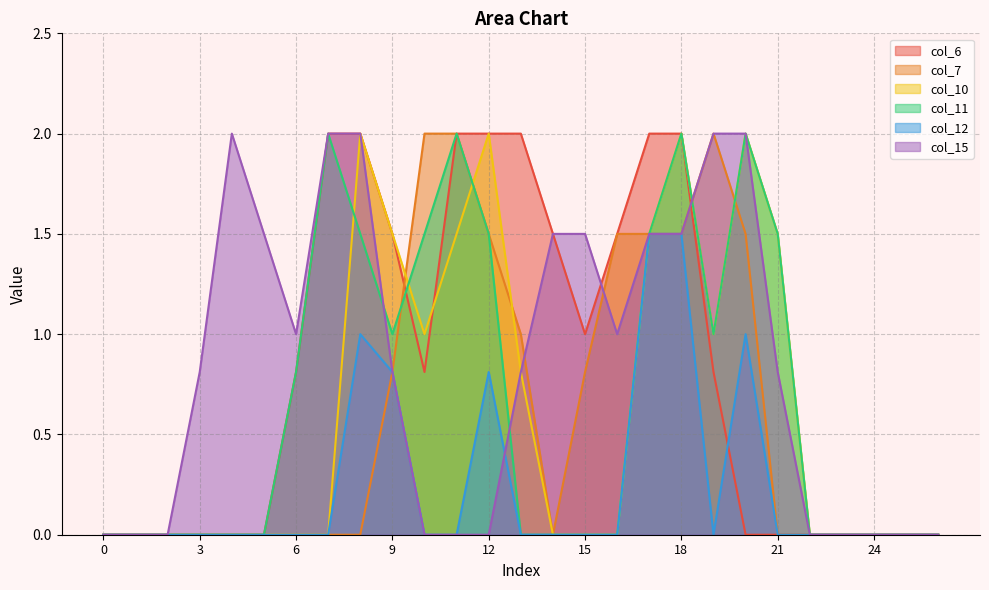

Where do col_10 and col_6 first cross each other?

10 and 11